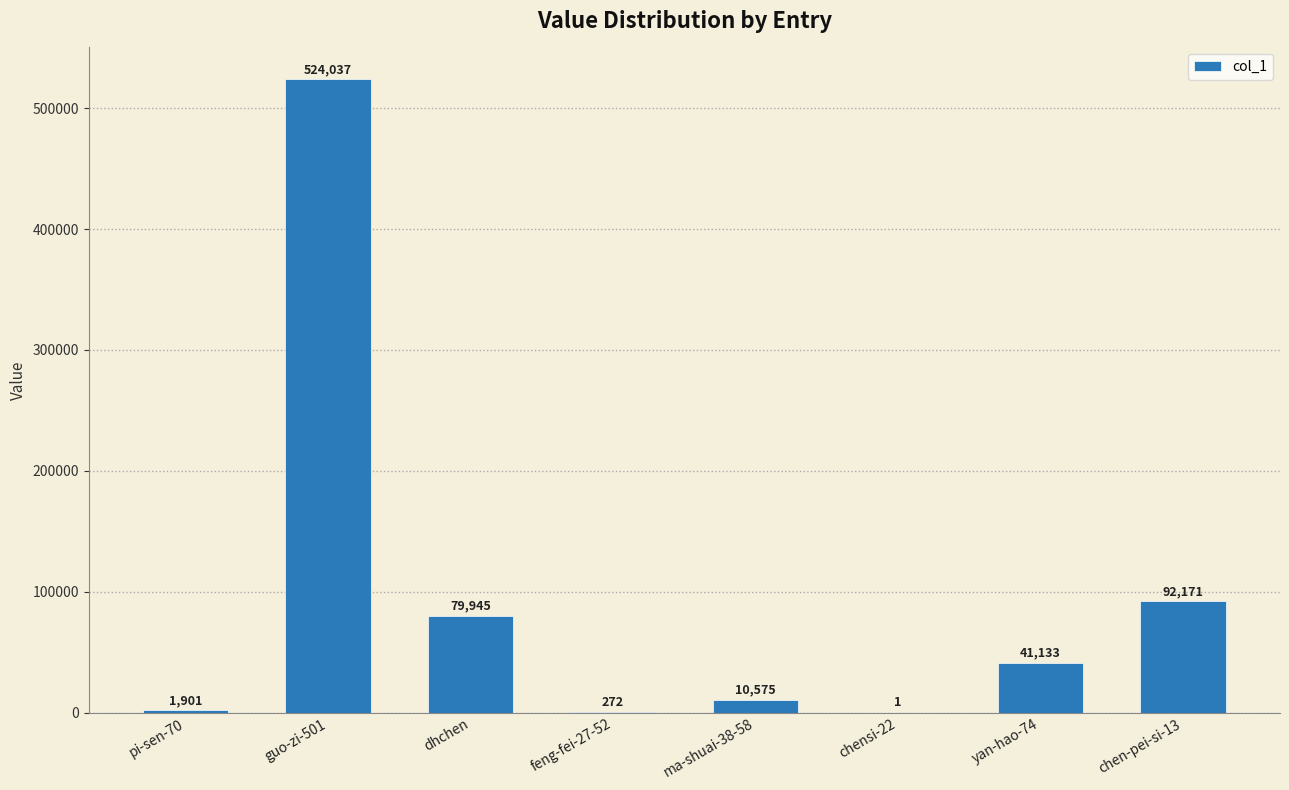

What is the difference between the values at dhchen and yan-hao-74?

38812